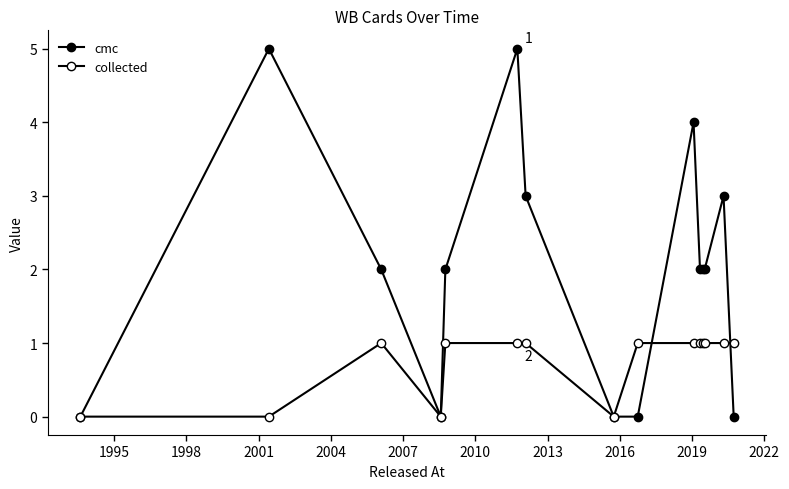

What is the difference between the maximum and minimum values in the cmc series?

5